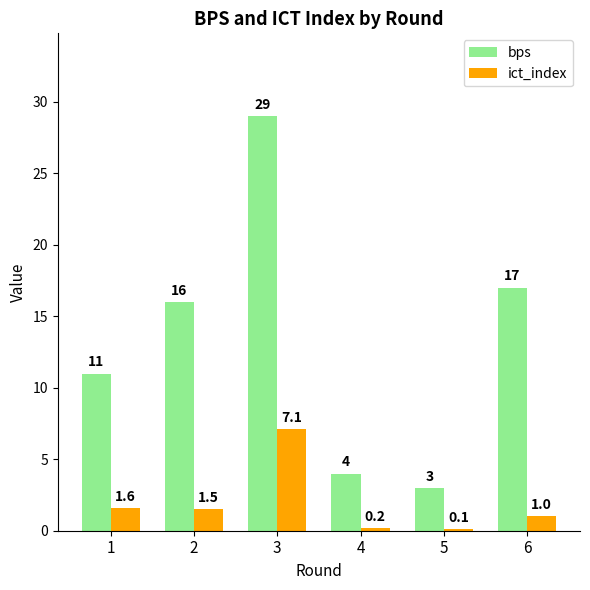

Between 3 and 4, which series saw the biggest shift?

bps